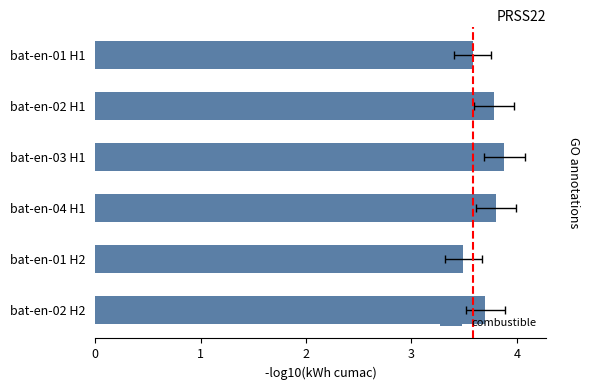

The value at bat-en-04 H1 is 1.0. True or false?

False